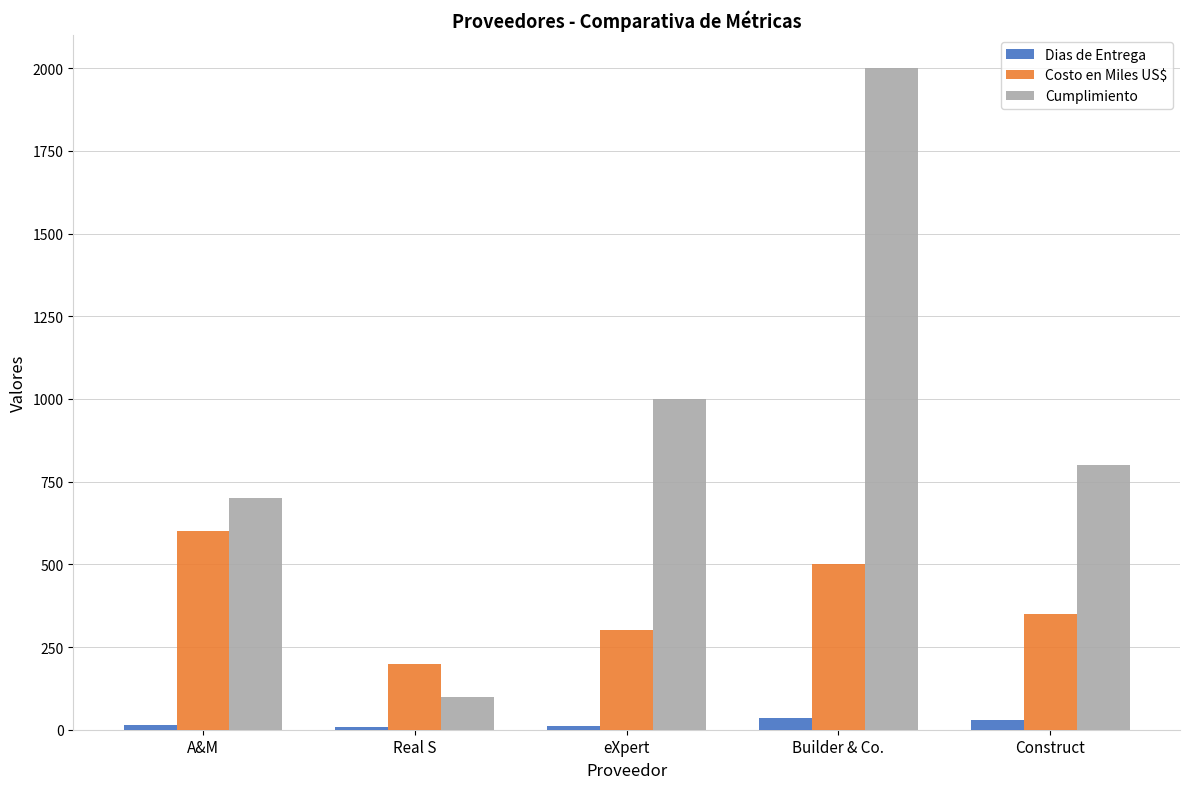

Rank the series by their average value, from highest to lowest.

Cumplimiento, Costo en Miles US$, Dias de Entrega